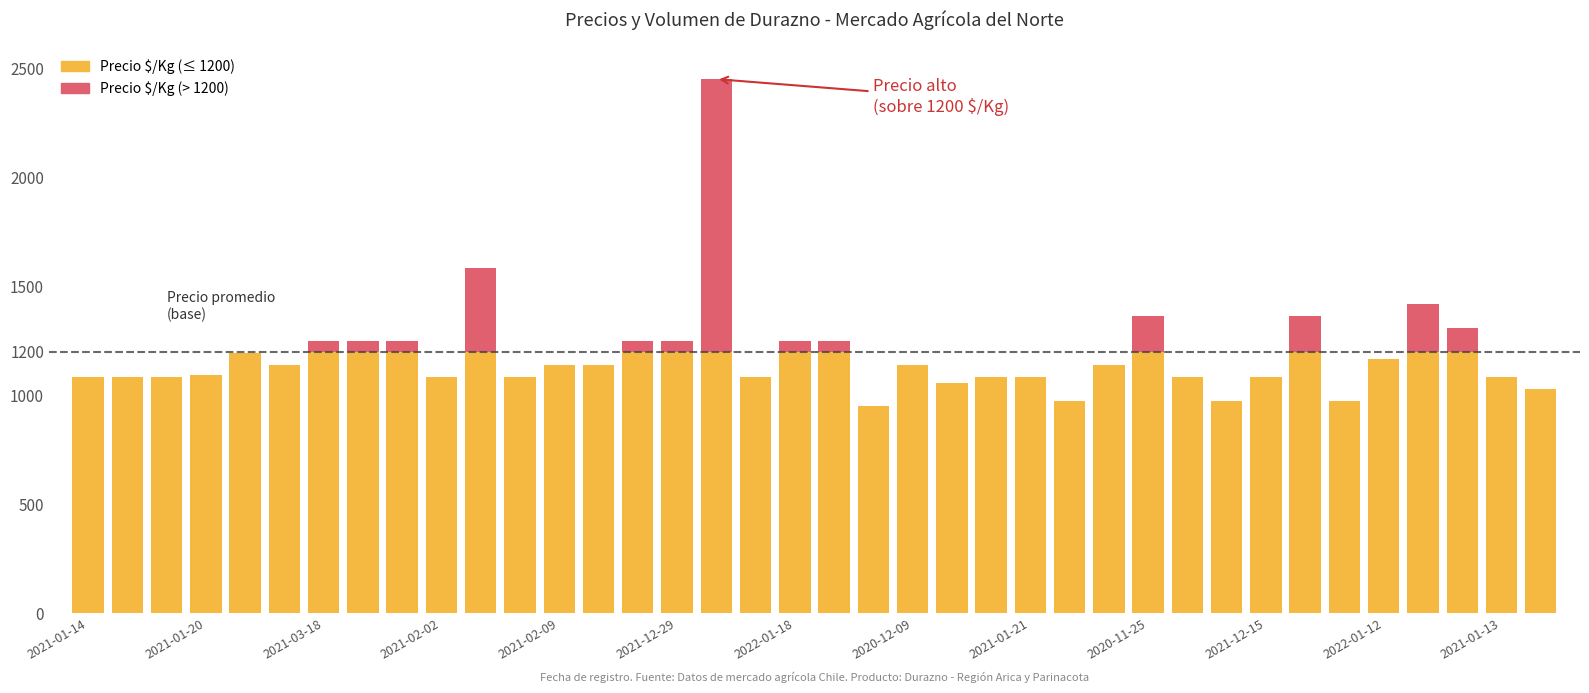

How many bars are there in each group?

2